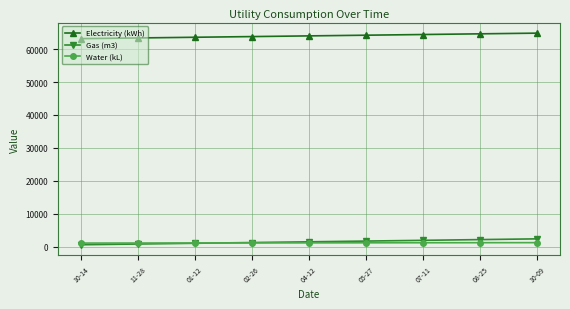

How many values in the Water (kL) series are below 1138?

4